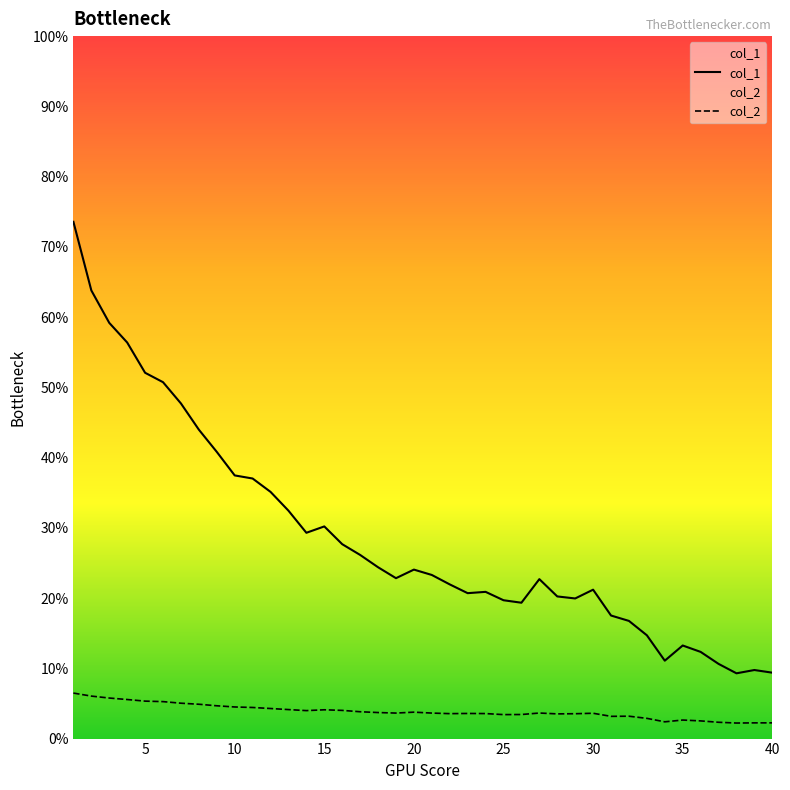

Which series has the largest total across all categories?

col_1